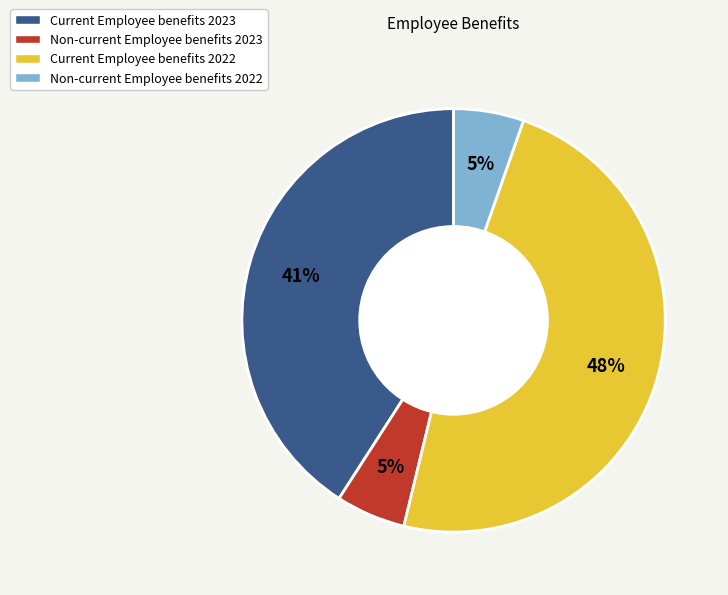

Count the number of slices in the pie.

4